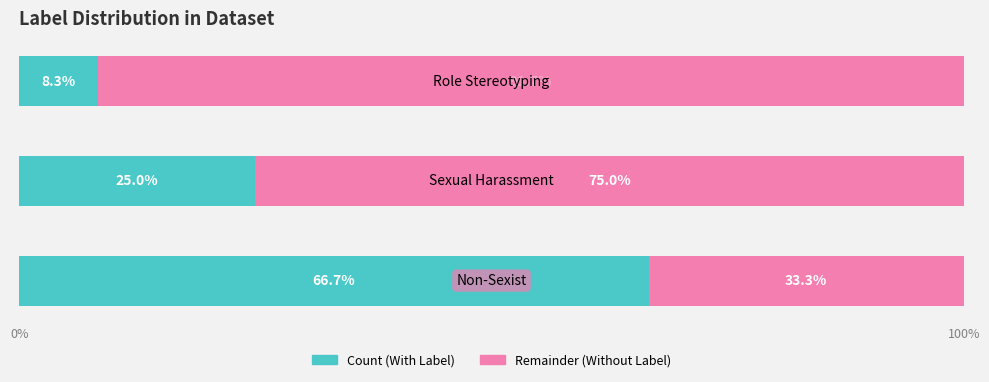

True or false: Count has a value of 10.1 at 100%.

False